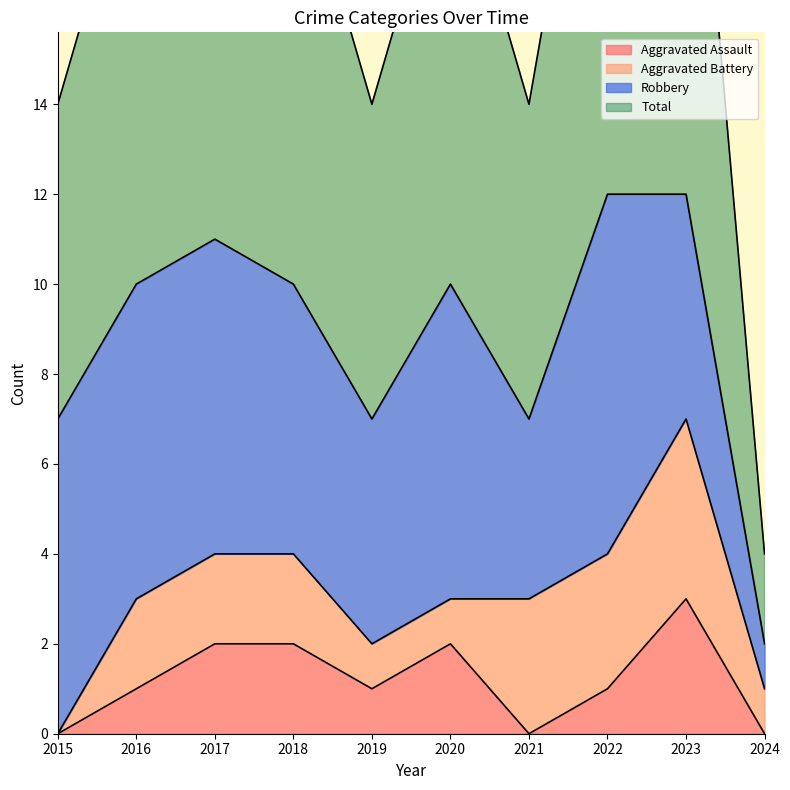

What is the sum of all Total values?

88